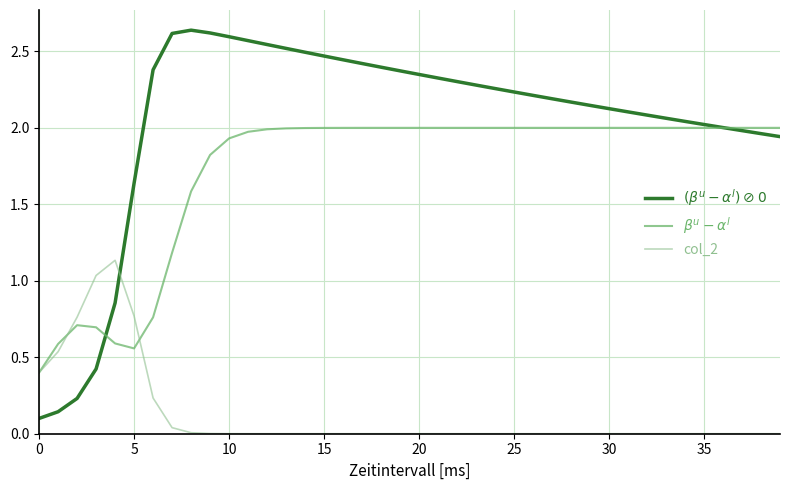

Is this an area chart (filled region under the line)?

No